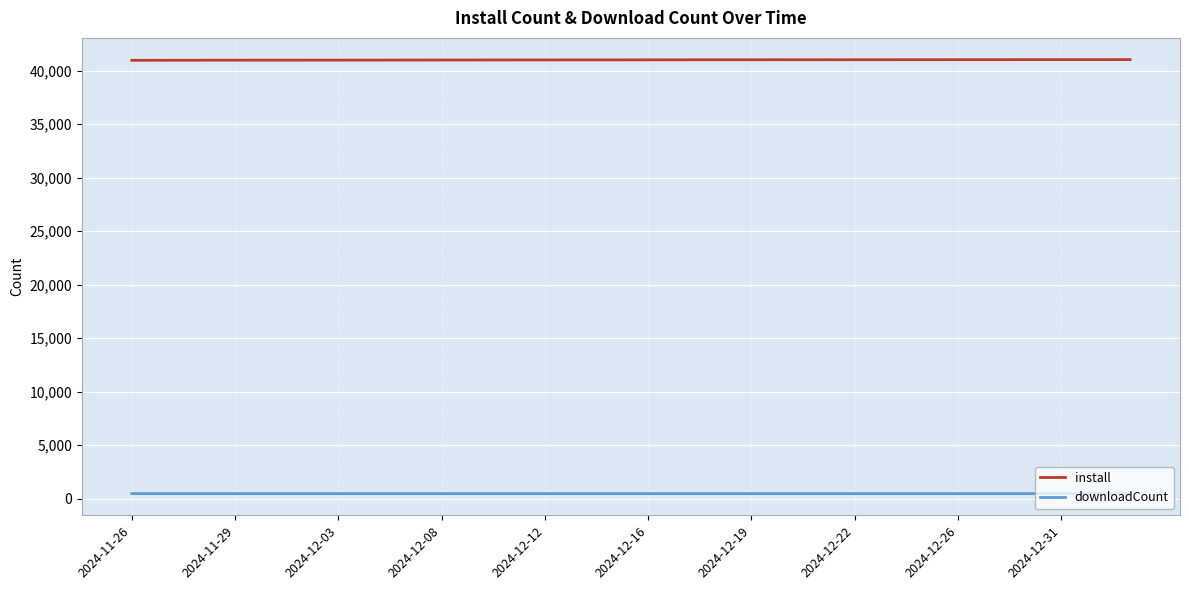

At how many categories does at least one series exceed 38164?

30